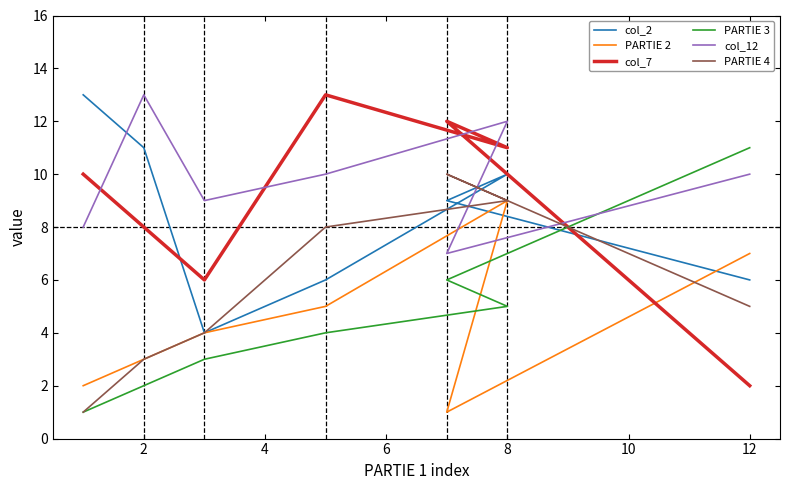

How many lines are shown in the chart?

6